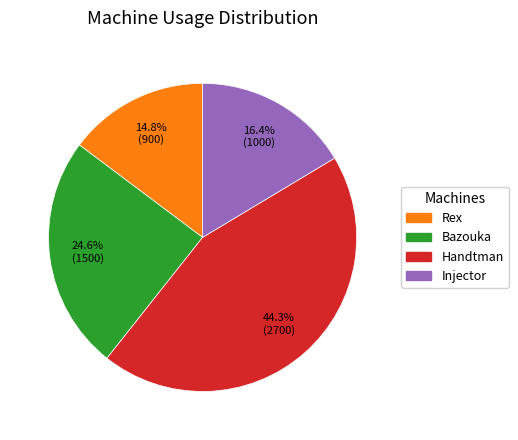

Is there a majority slice in this chart?

No